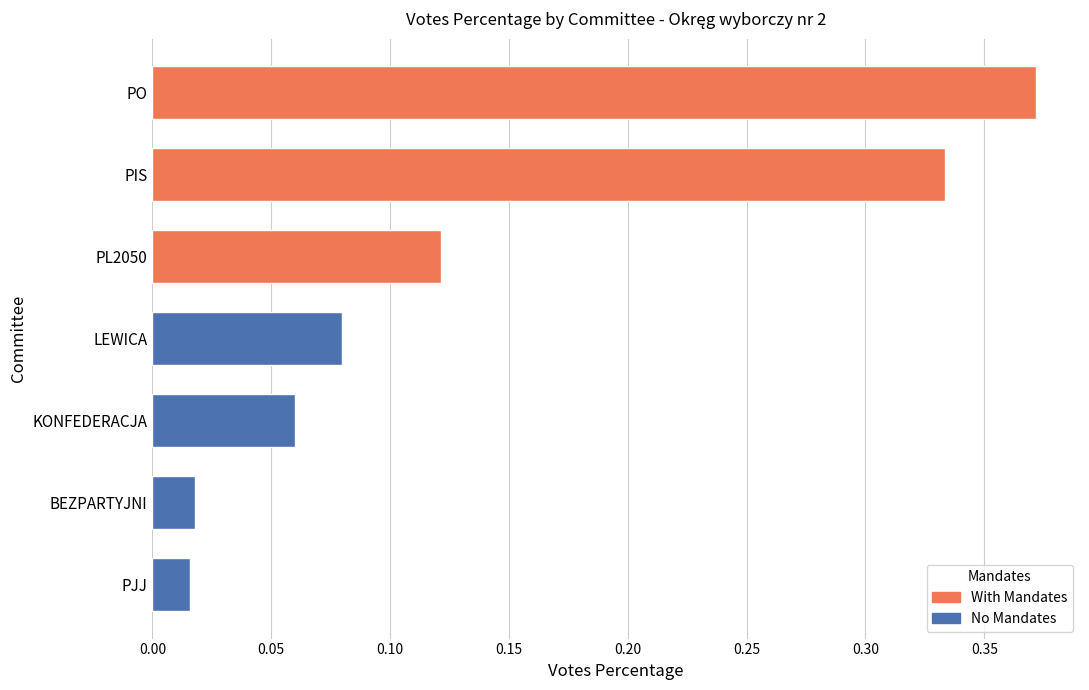

Between PO and BEZPARTYJNI, which is larger?

PO